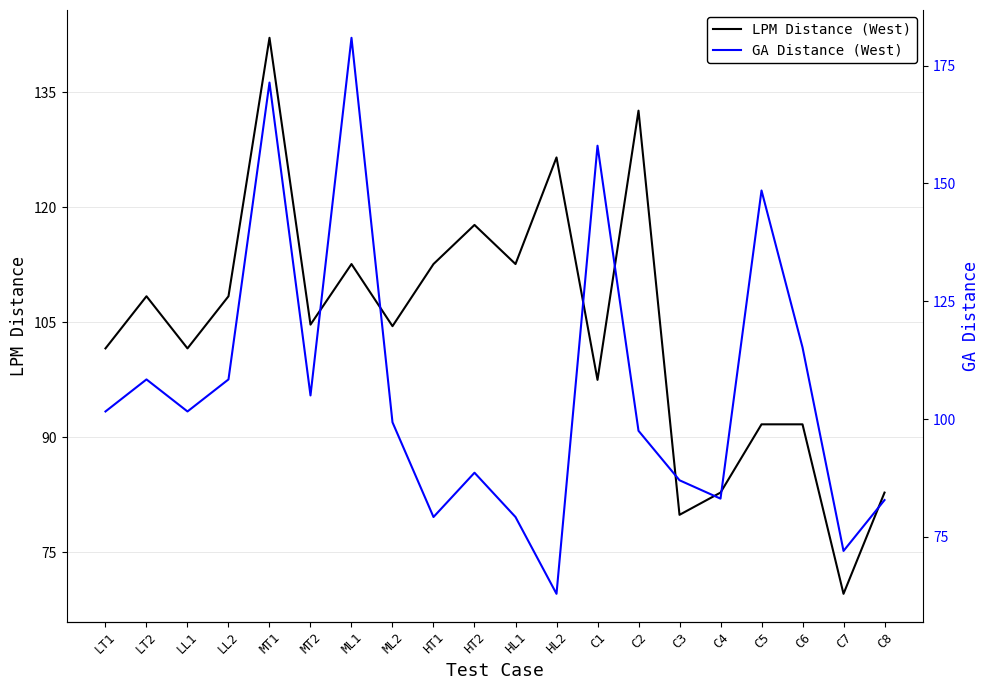

Reading left to right, extract all data points from this chart.

LPM Distance (West): LT1=101.6	LT2=108.4	LL1=101.6	LL2=108.4	MT1=142.1	MT2=104.7	ML1=112.6	ML2=104.5	HT1=112.6	HT2=117.7	HL1=112.6	HL2=126.5	C1=97.5	C2=132.6	C3=79.9	C4=82.8	C5=91.7	C6=91.7	C7=69.6	C8=82.8
GA Distance (West): LT1=101.6	LT2=108.4	LL1=101.6	LL2=108.4	MT1=171.4	MT2=105.0	ML1=180.9	ML2=99.3	HT1=79.2	HT2=88.6	HL1=79.2	HL2=62.9	C1=158.0	C2=97.5	C3=87.0	C4=83.1	C5=148.5	C6=115.2	C7=72.0	C8=82.8